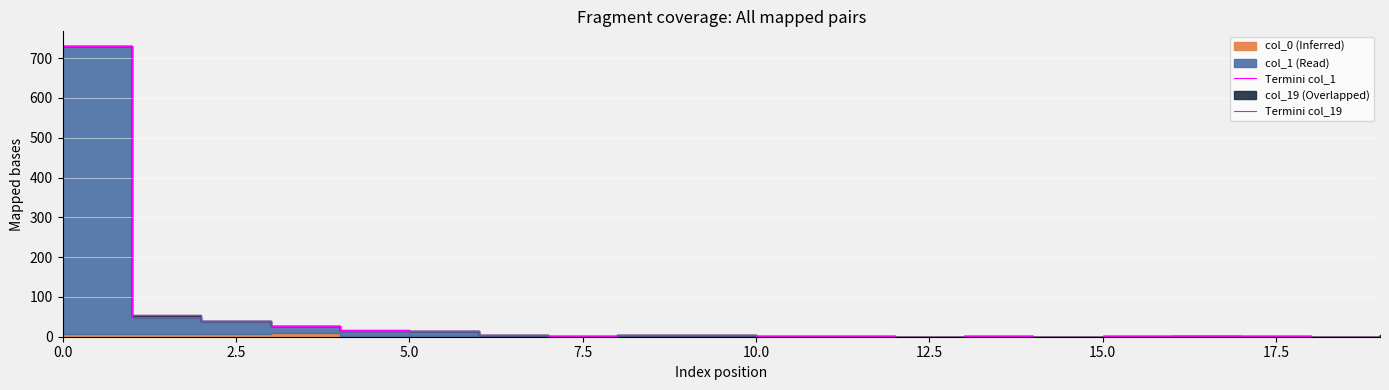

True or false: Termini col_1 and Termini col_19 intersect in this chart.

False